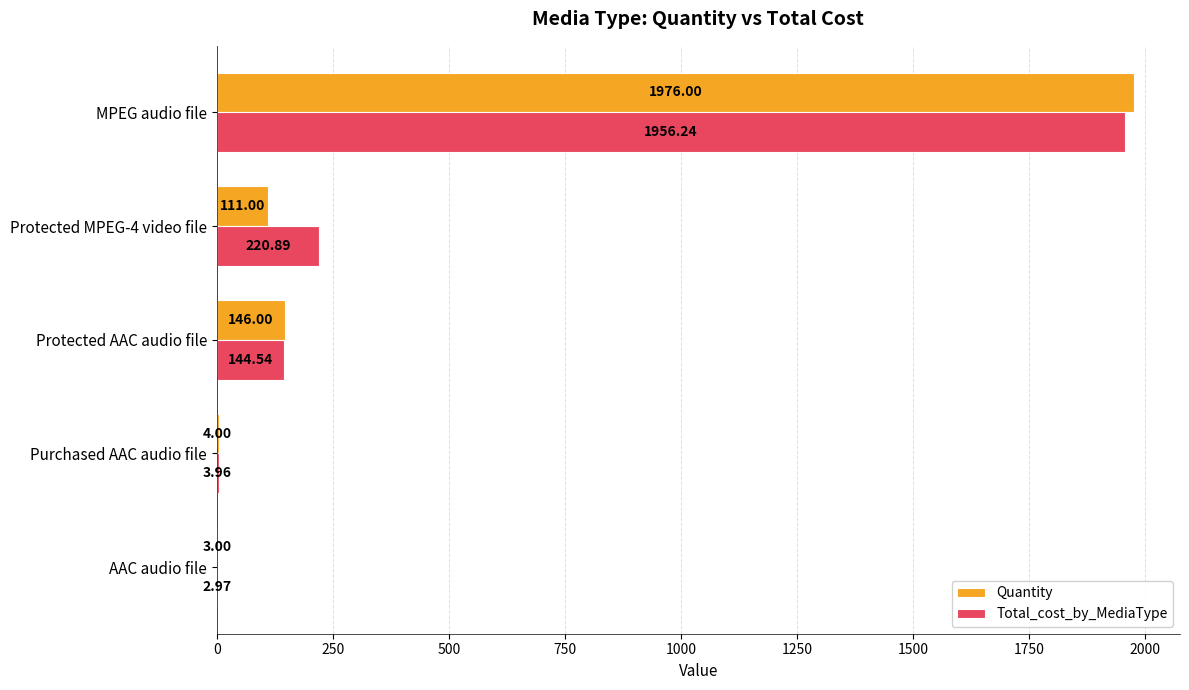

Between AAC audio file and MPEG audio file, which series saw the biggest shift?

Quantity